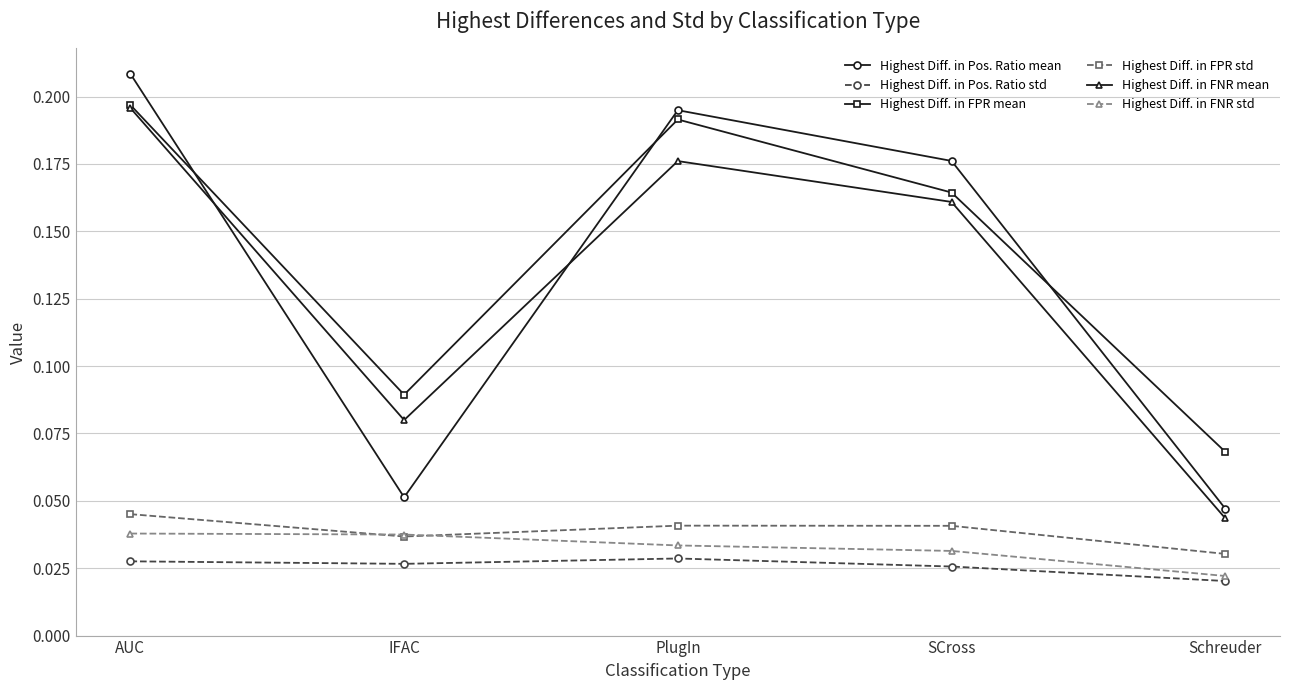

Is the value of Highest Diff. in FPR mean at AUC greater than the value of Highest Diff. in FPR std at PlugIn?

Yes